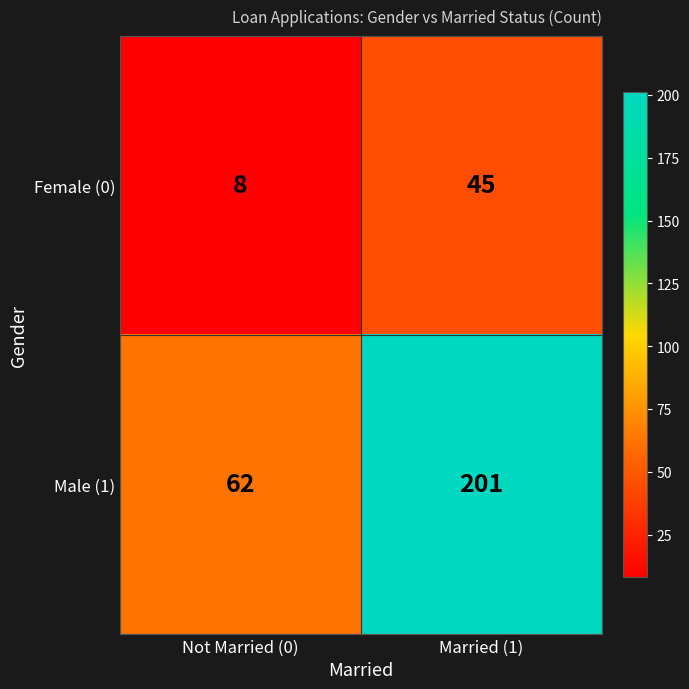

Which label corresponds to the largest value in the chart?

Married (1)